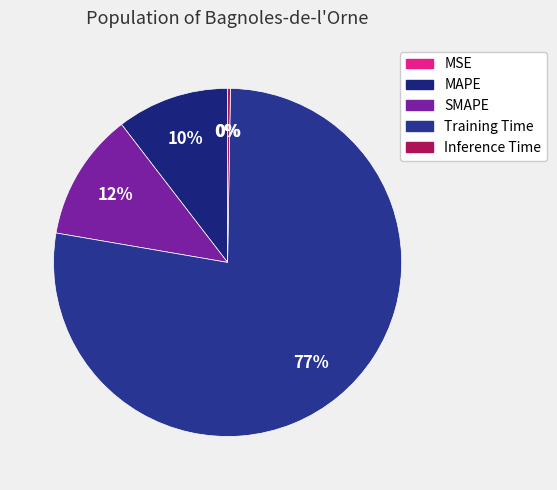

The SMAPE slice represents 12% of the pie. True or false?

True